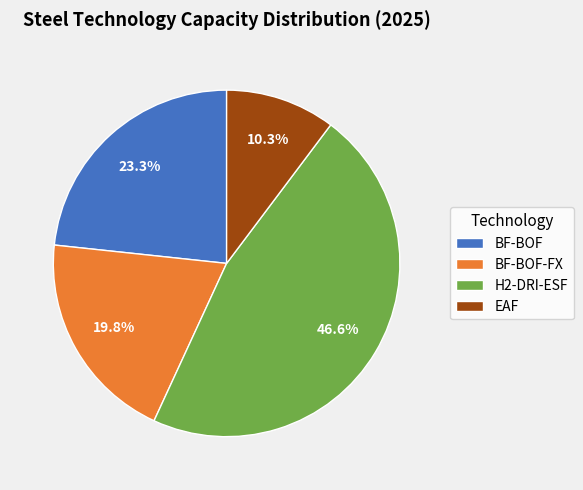

Count the number of slices in the pie.

4